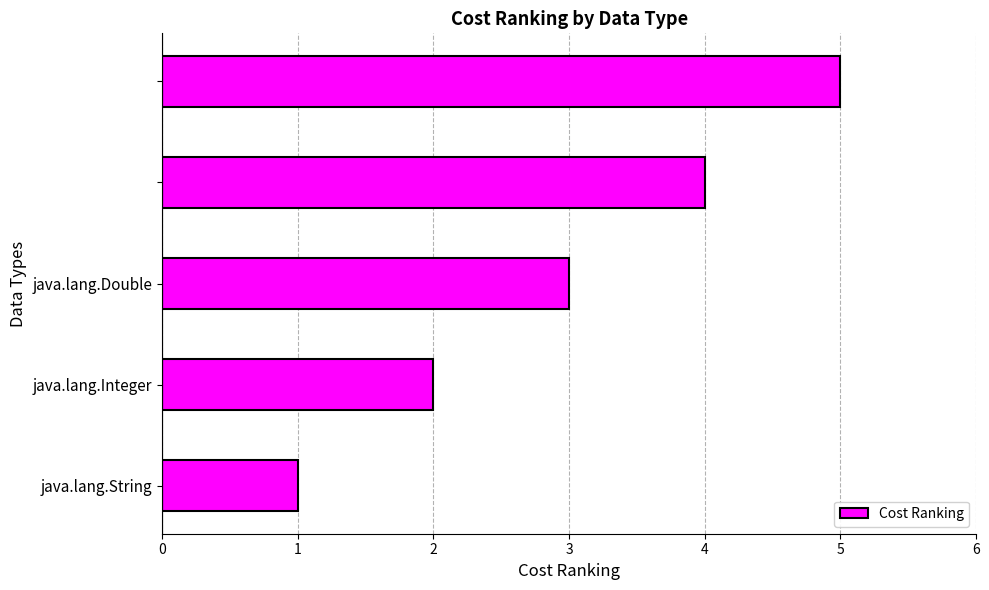

Are the bars grouped side by side (vs. stacked)?

No